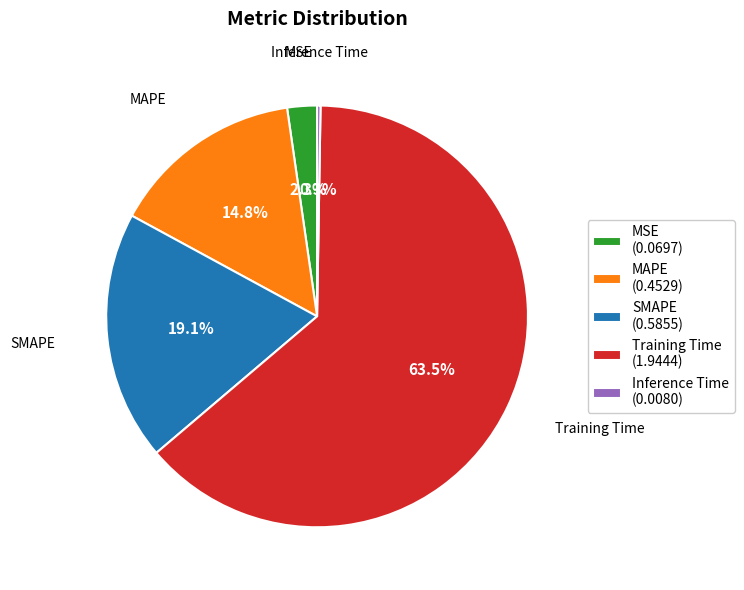

What is the largest slice in the pie chart?

Training Time